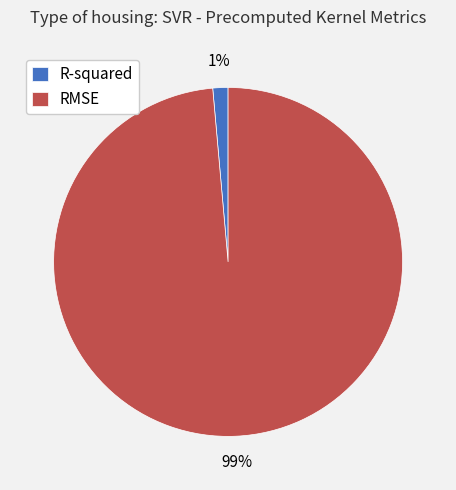

Which slice is the largest?

RMSE